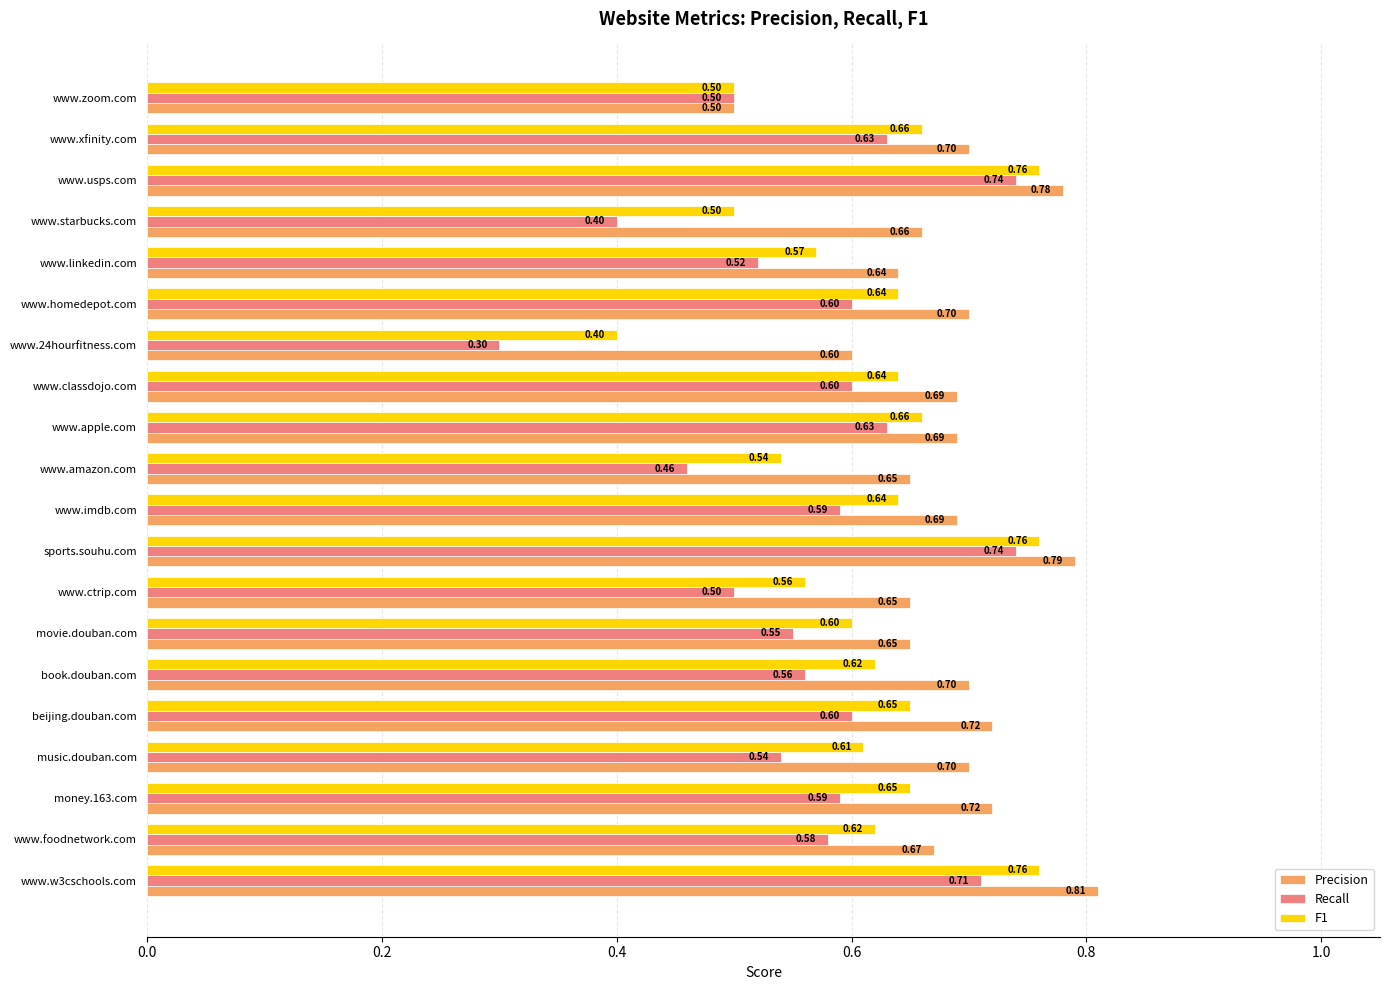

List the series in order of their peak value, highest first.

Precision, F1, Recall